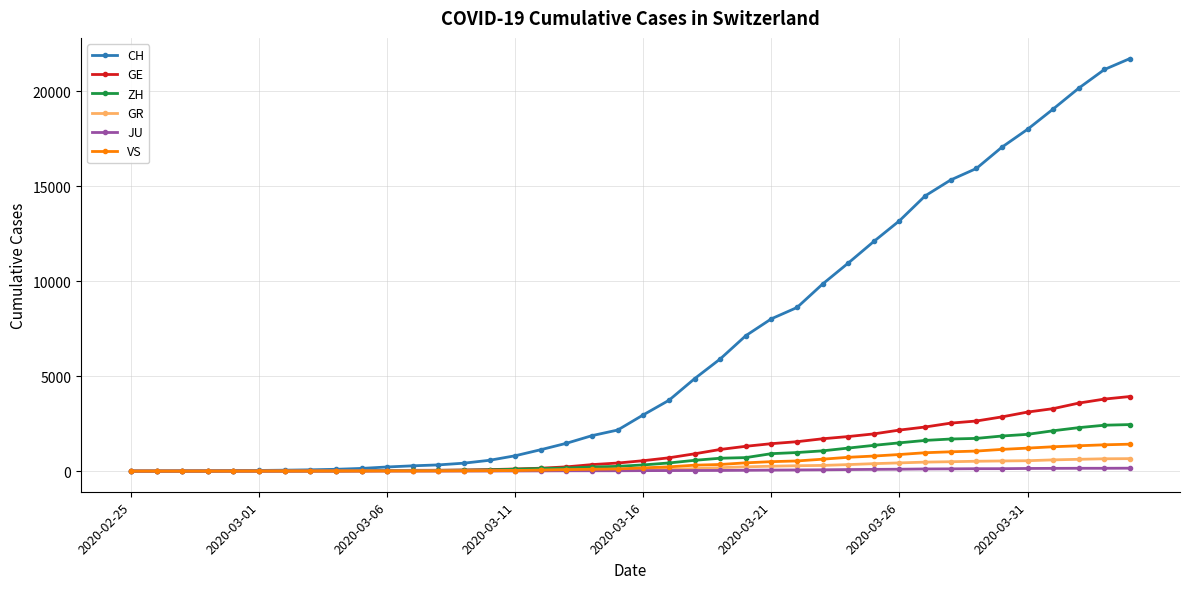

At how many categories does at least one series exceed 6343?

16